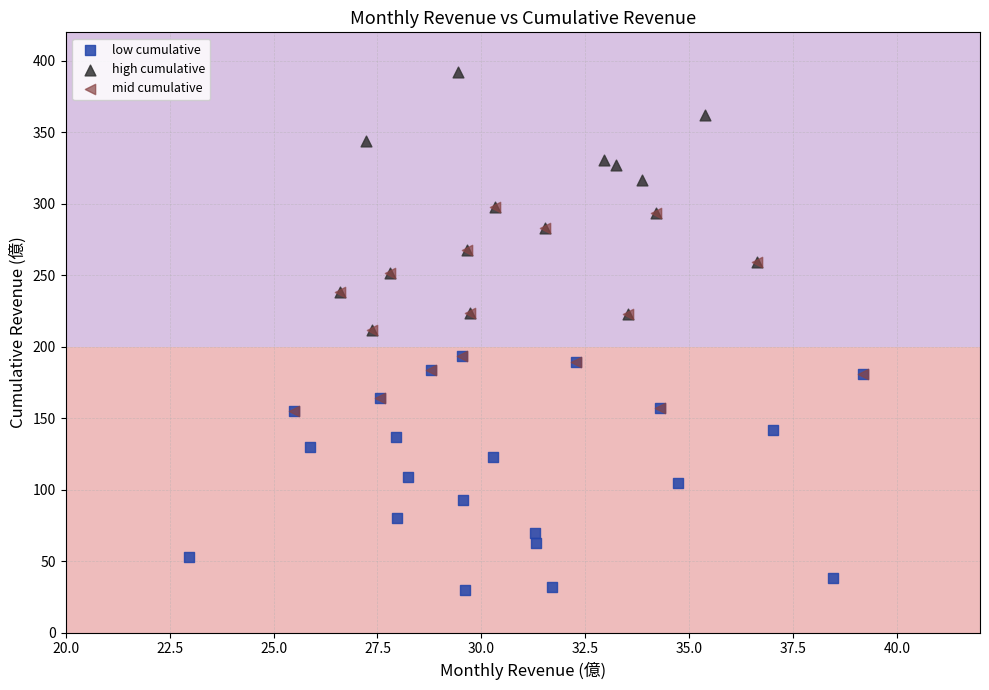

Which series reaches the minimum Y coordinate?

low cumulative